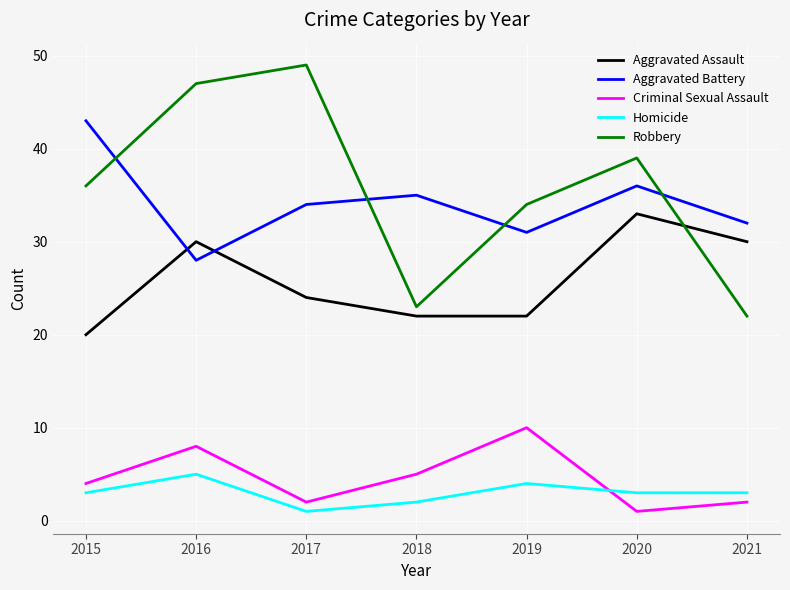

In Robbery, how many points are lower than both neighbors (excluding endpoints)?

1